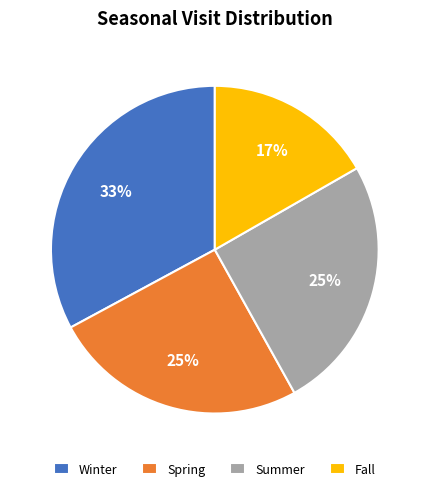

What percentage is the Winter slice, to the nearest percent?

33%